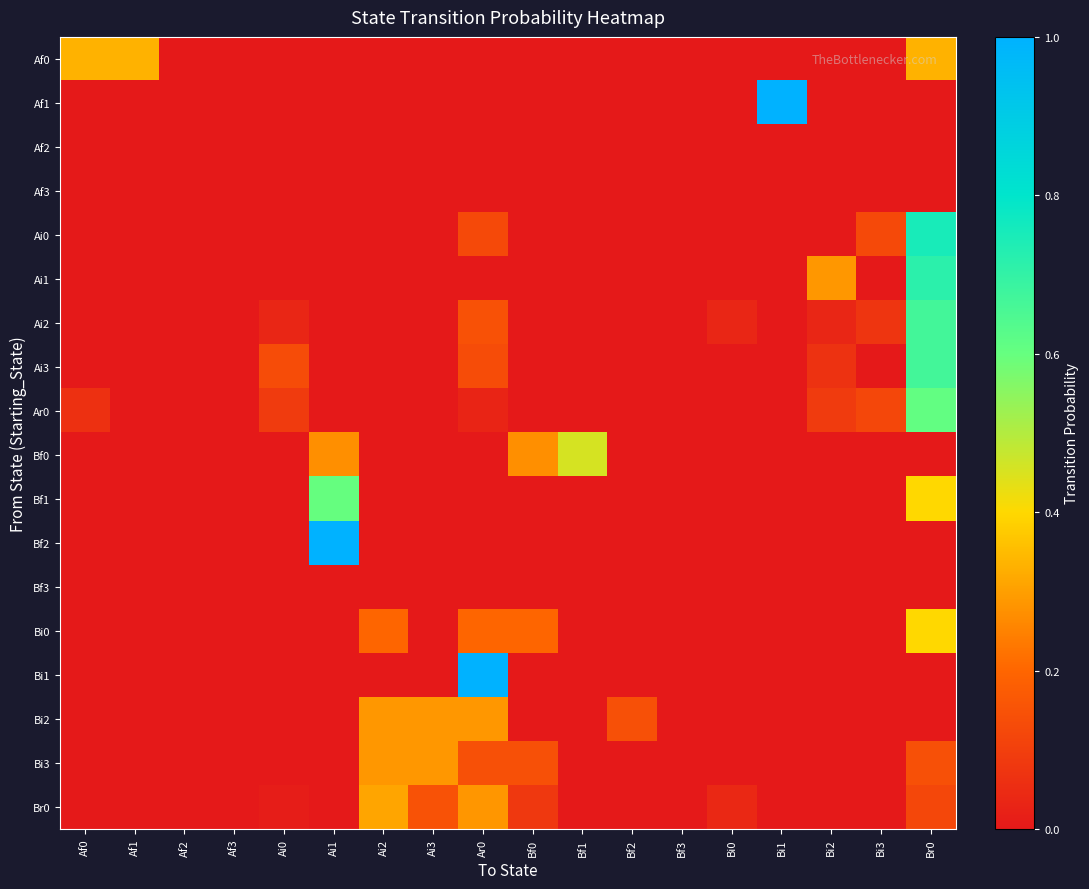

How many series are shown in this chart?

18